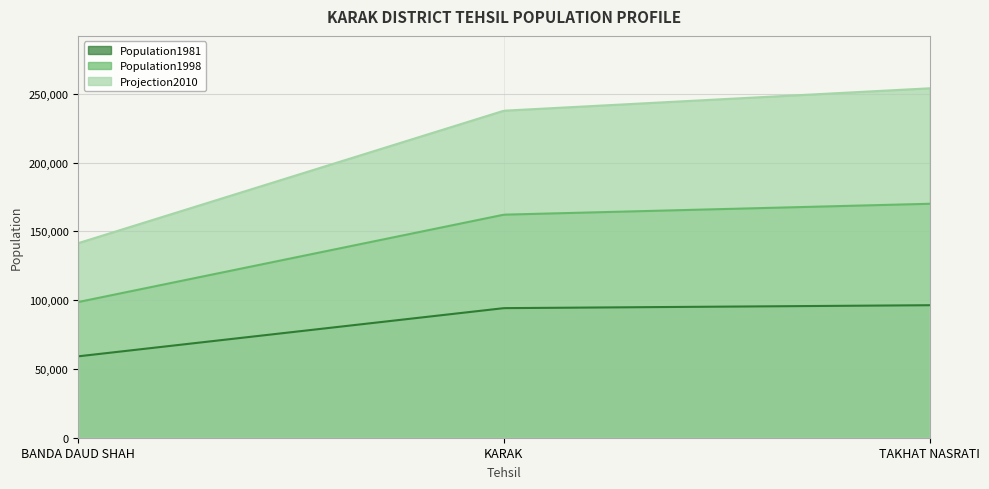

Which series has the widest spread of values?

Projection2010